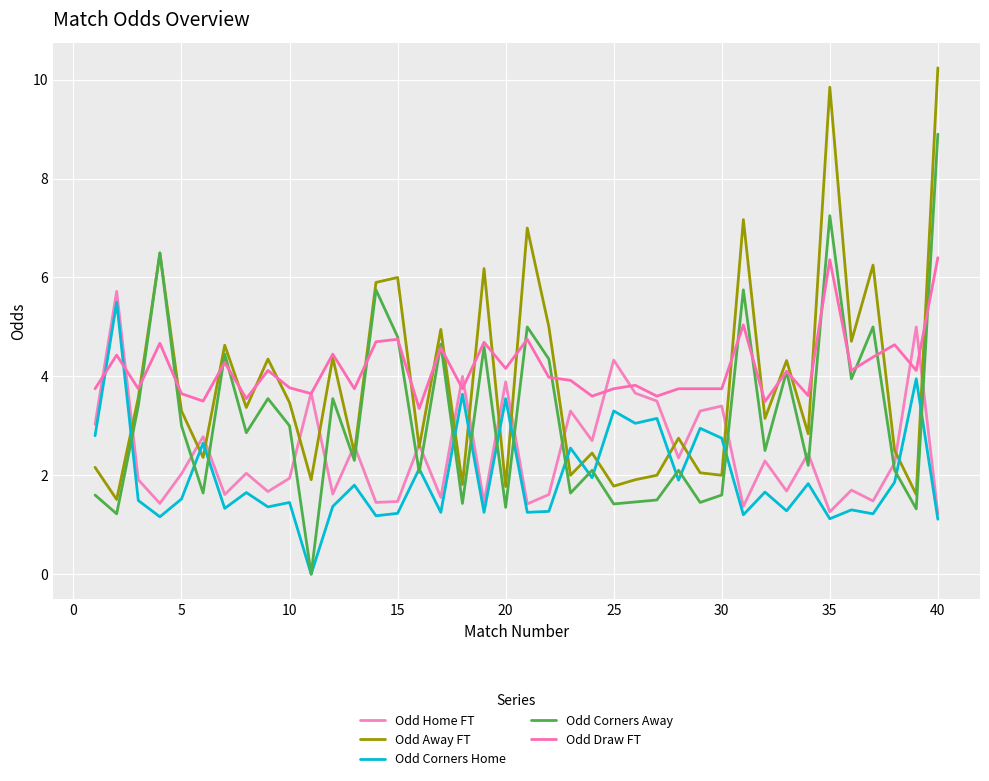

Which series has the largest range (max minus min)?

Odd Corners Away